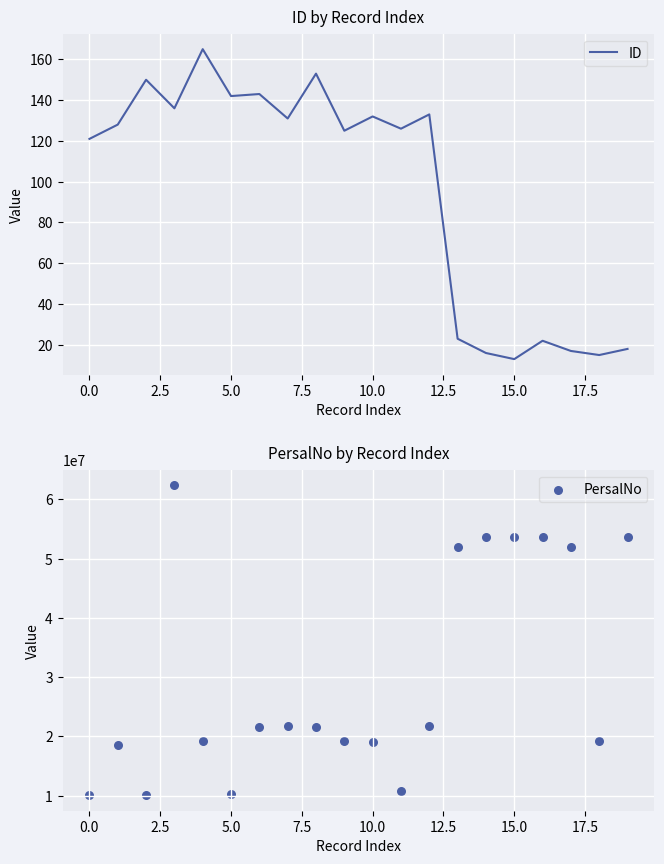

What are all the series names shown in the legend?

ID, PersalNo